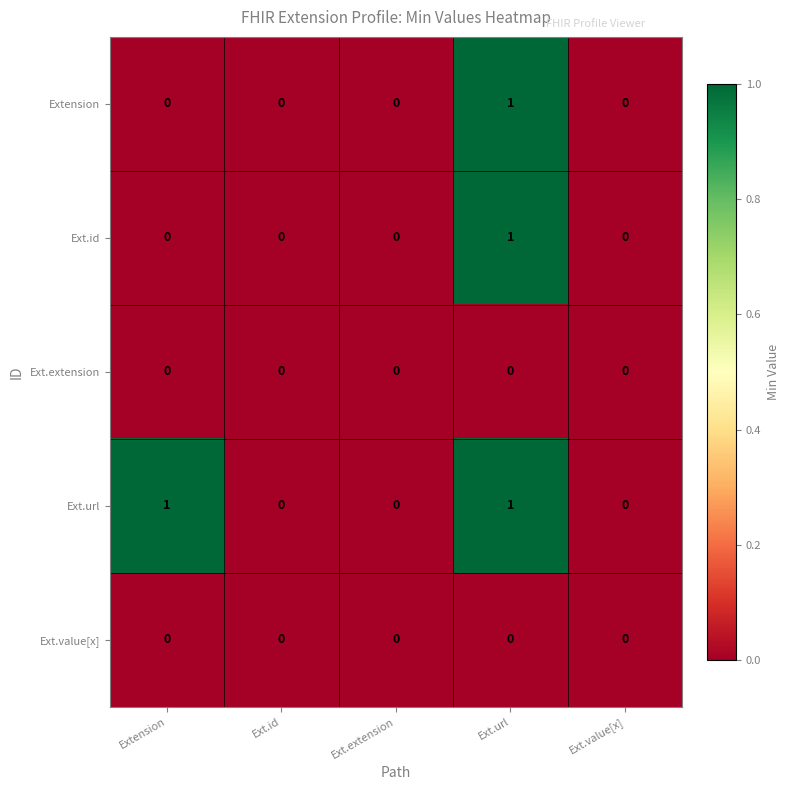

Is it true that Extension equals -1 at Extension?

False